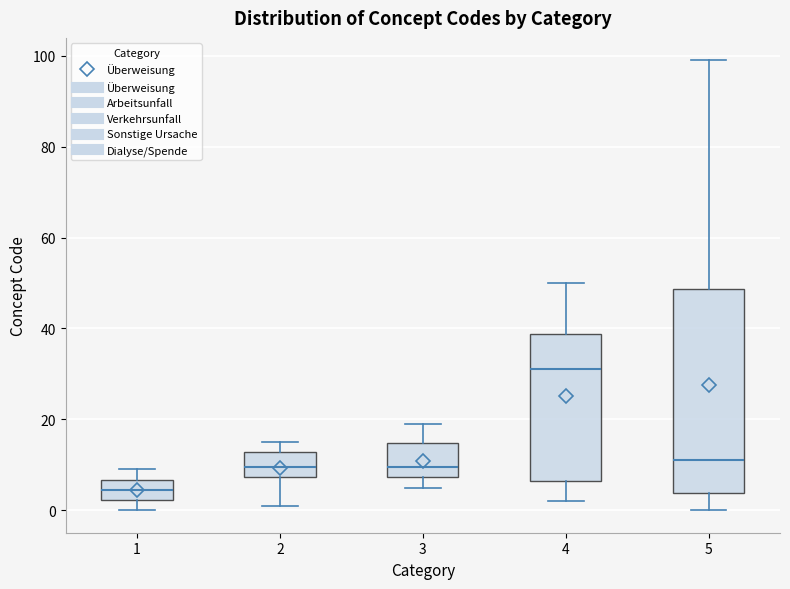

Reading left to right, read every box against the y-axis: the position of its median line, the range the box covers, and the ends of its whiskers. The values are not printed on the chart, so give them approximately, as read against the axis.

1: median 4, box 2 to 6, whiskers 0 to 10
2: median 10, box 8 to 12, whiskers 2 to 16
3: median 10, box 8 to 14, whiskers 6 to 20
4: median 32, box 6 to 38, whiskers 2 to 50
5: median 12, box 4 to 48, whiskers 0 to 100